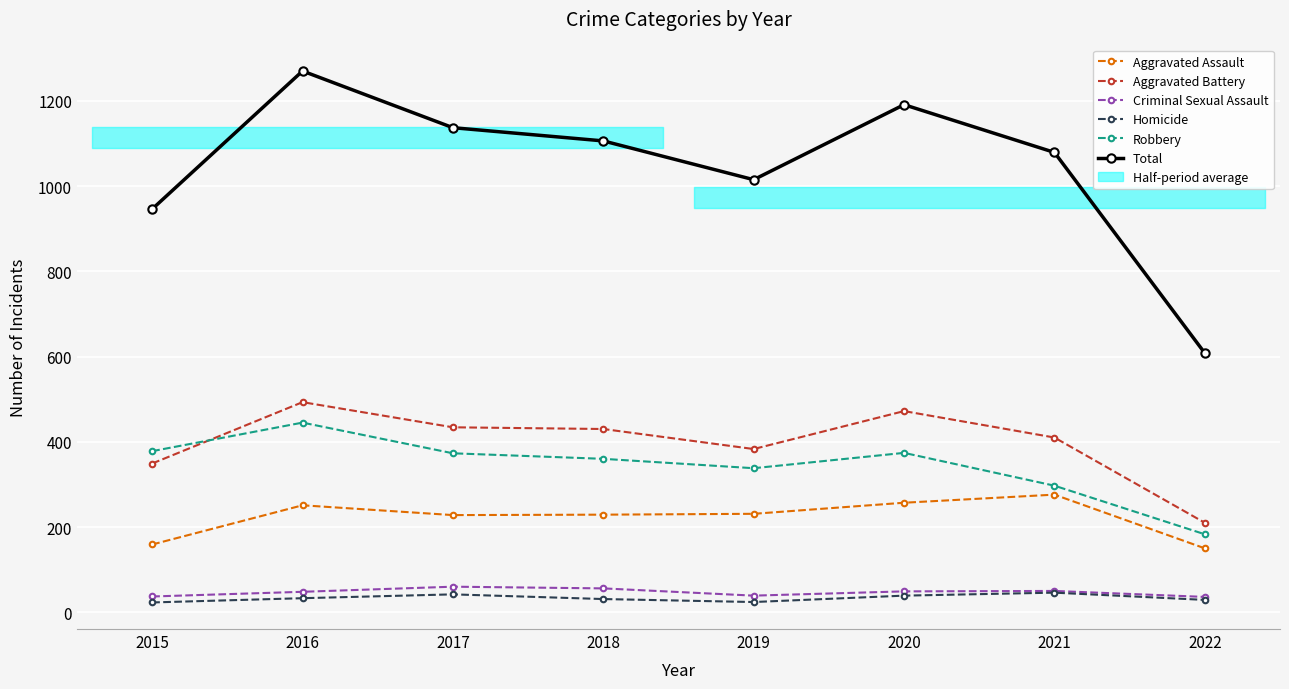

True or false: Homicide has more than 2 points higher than both neighbors.

False